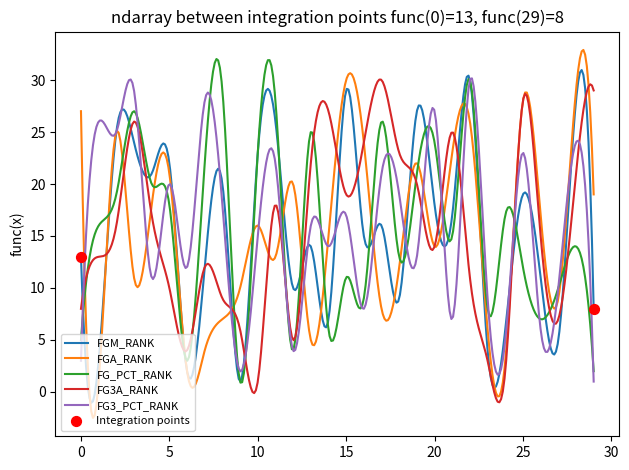

Which series has the widest spread of values?

FGA_RANK